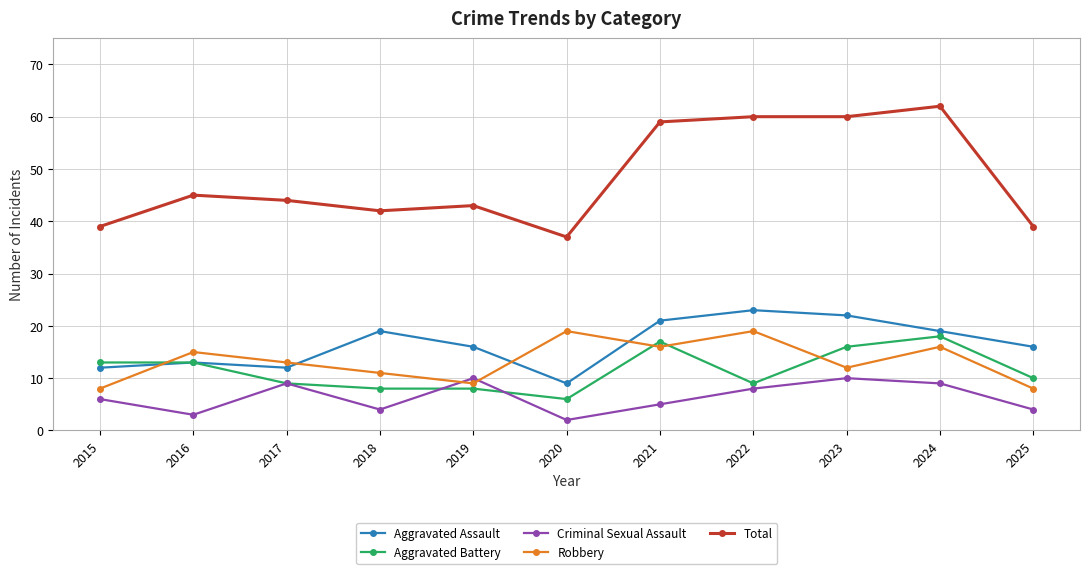

What is the greatest value displayed?

62